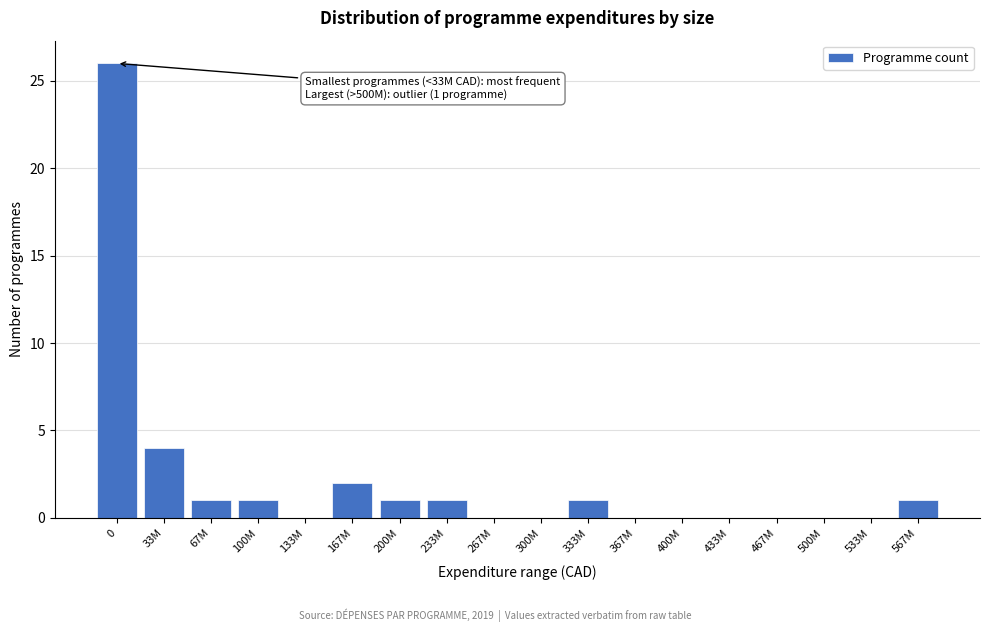

Reading left to right, list all the values displayed in this chart.

0=26	33M=4	67M=1	100M=1	133M=0	167M=2	200M=1	233M=1	267M=0	300M=0	333M=1	367M=0	400M=0	433M=0	467M=0	500M=0	533M=0	567M=1